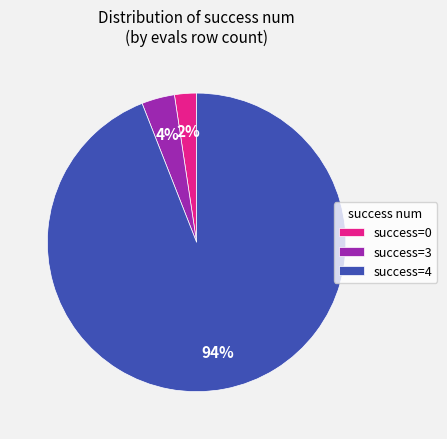

To the nearest percent, what percentage of the pie is success=3?

4%